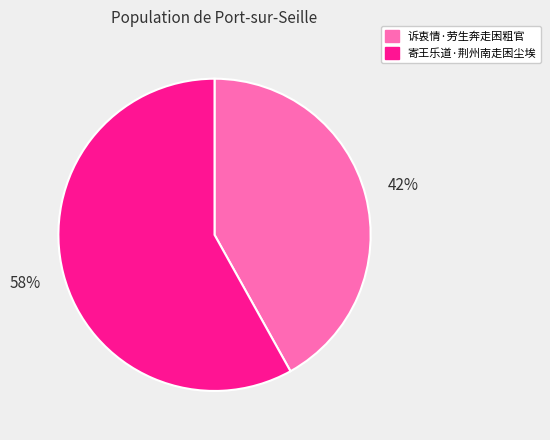

Rank the categories by value from highest to lowest.

寄王乐道·荆州南走困尘埃, 诉衷情·劳生奔走困粗官